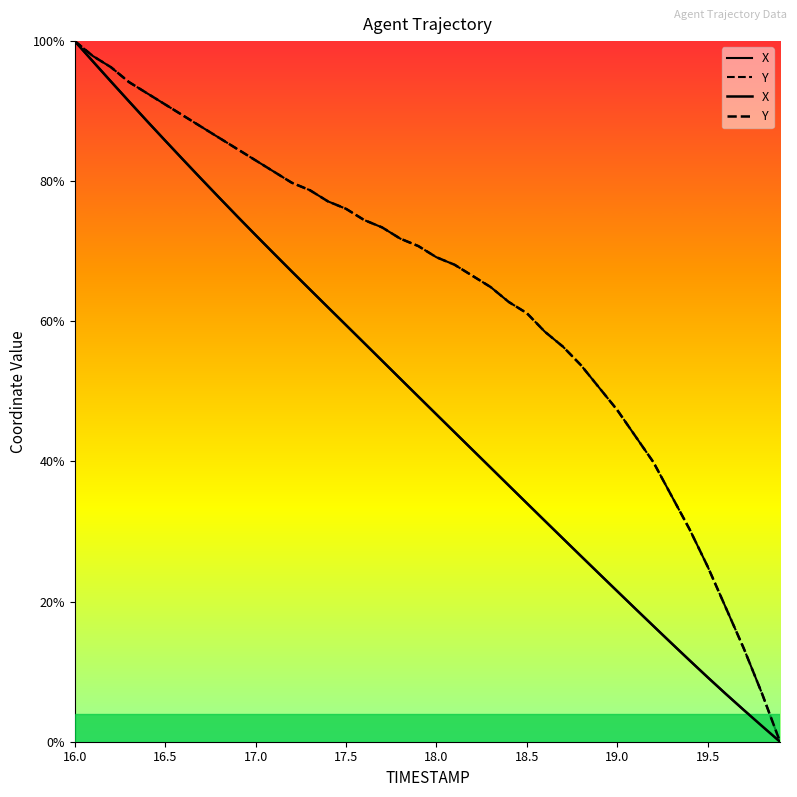

How many series are shown in this chart?

2